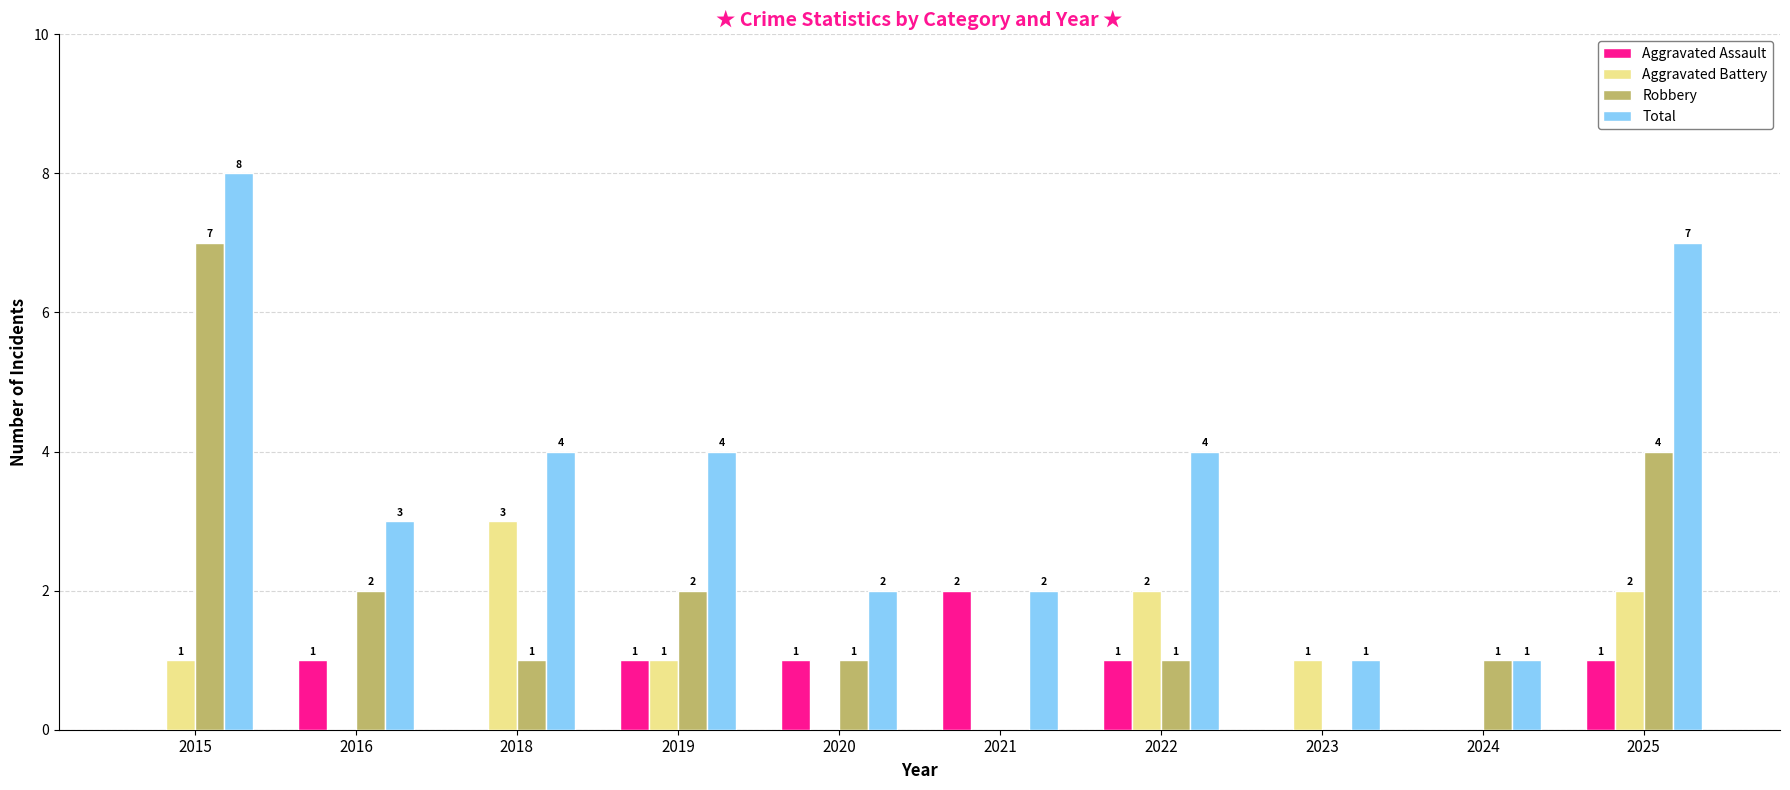

Read the Aggravated Battery value at 2023.

1